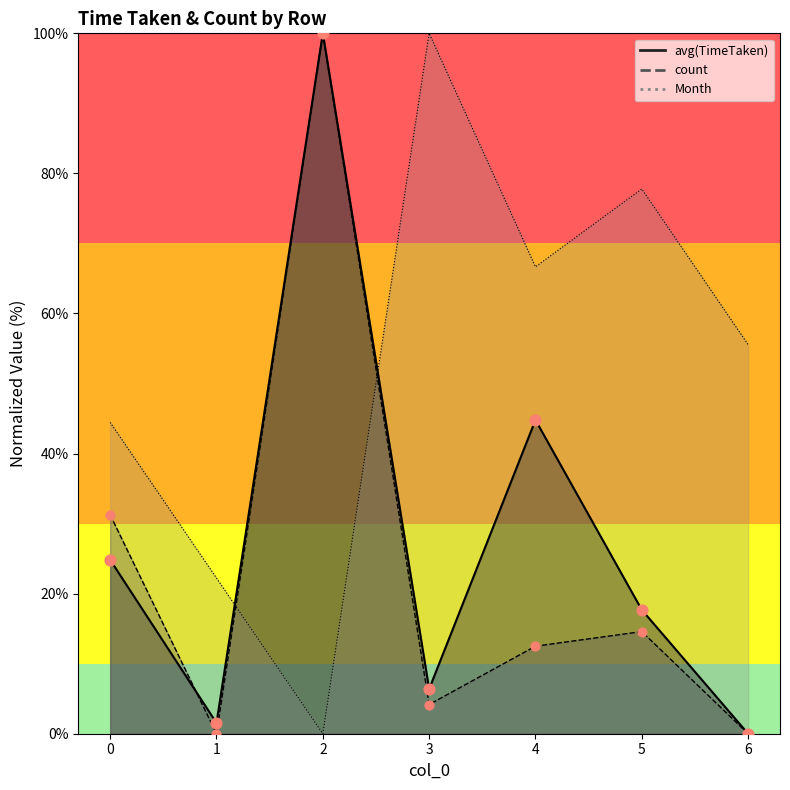

At how many categories does at least one series exceed 58?

4